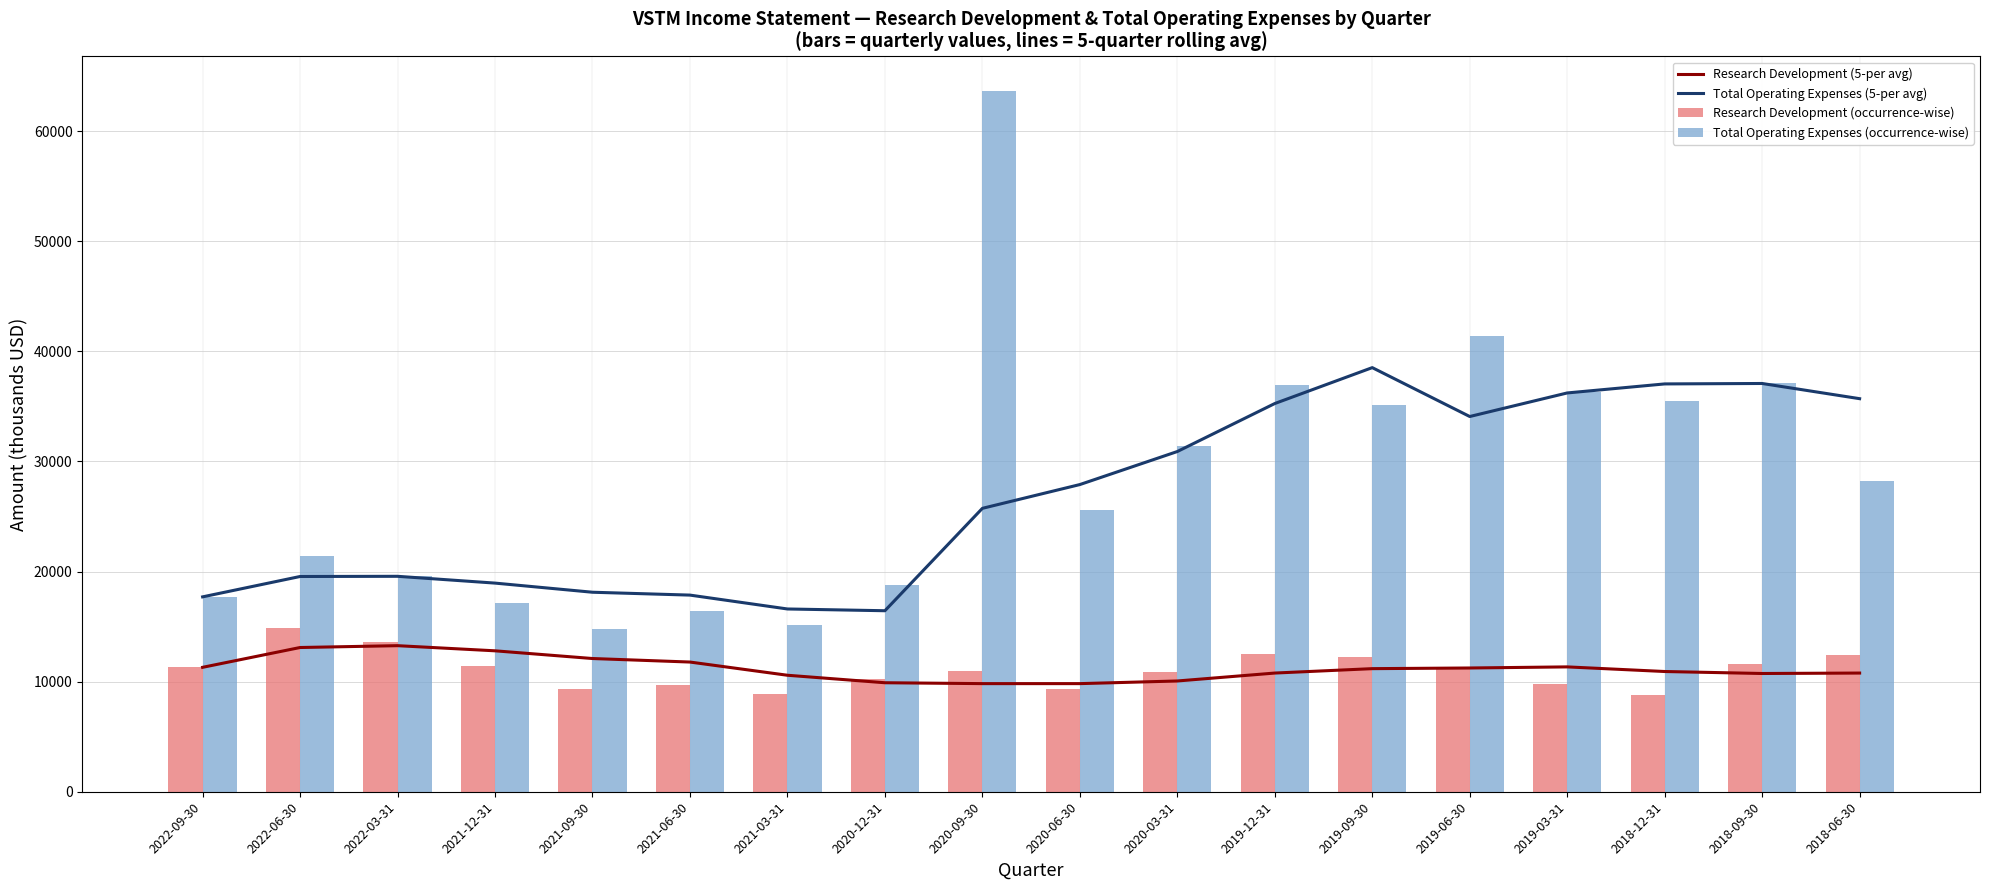

What is the total value across all series at 2021-12-31?

60250.0